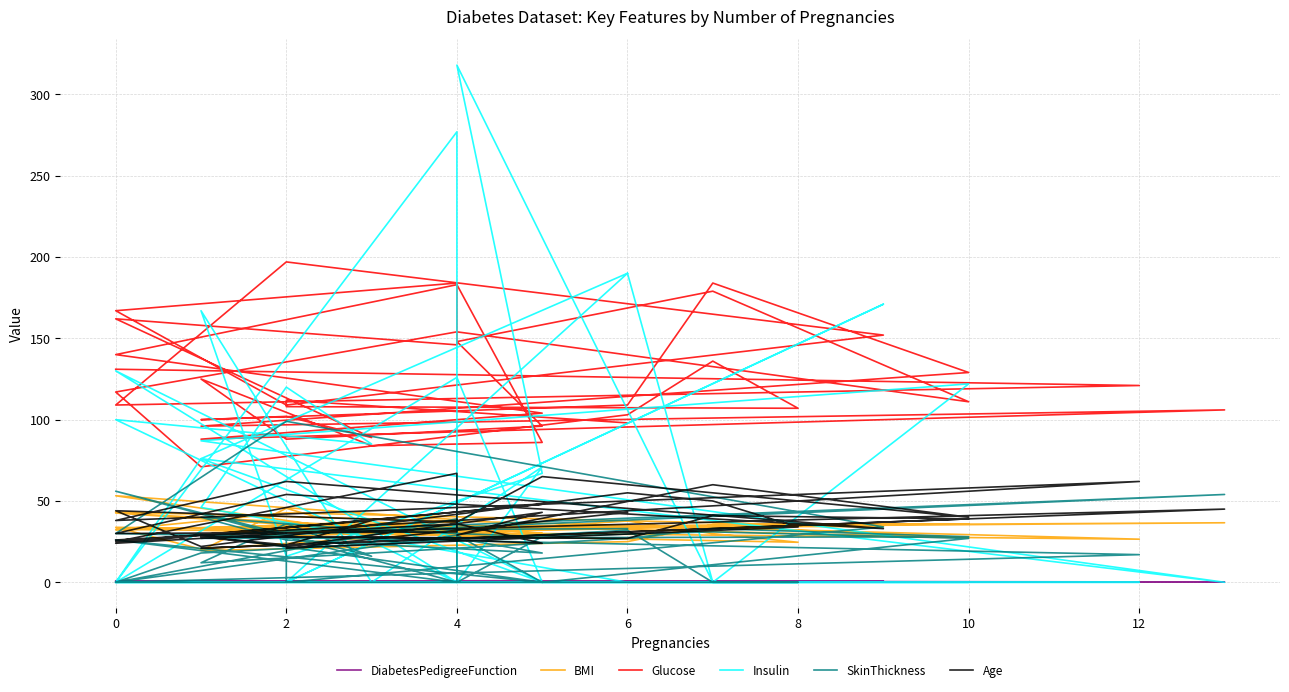

True or false: BMI and Glucose cross at least once.

False